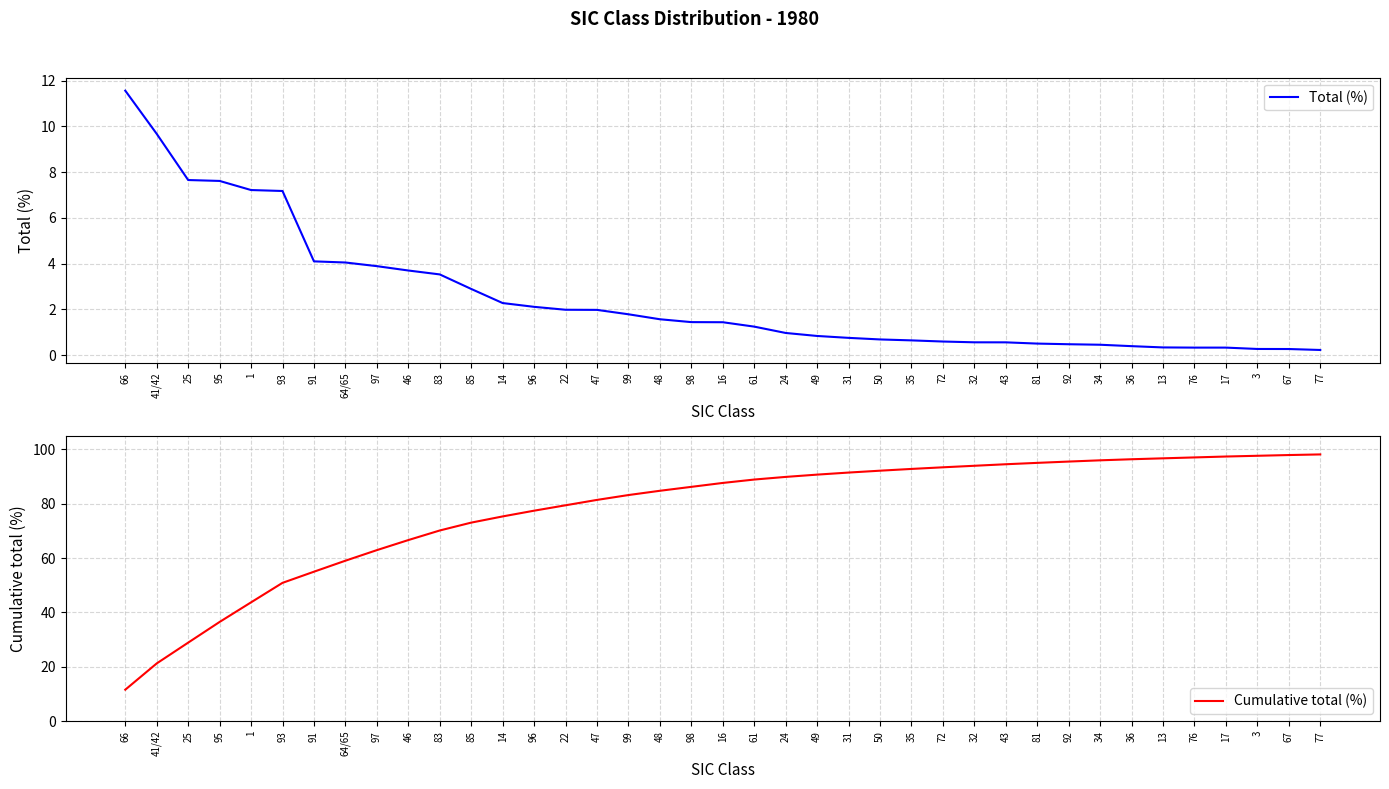

Does the chart have visible grid lines?

Yes